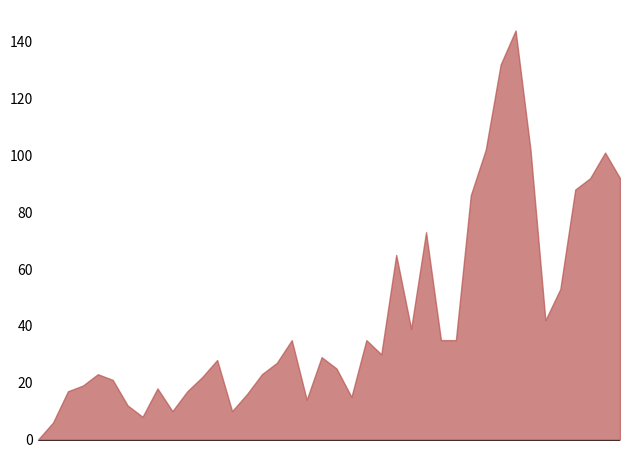

What is the maximum value shown in the chart?

144